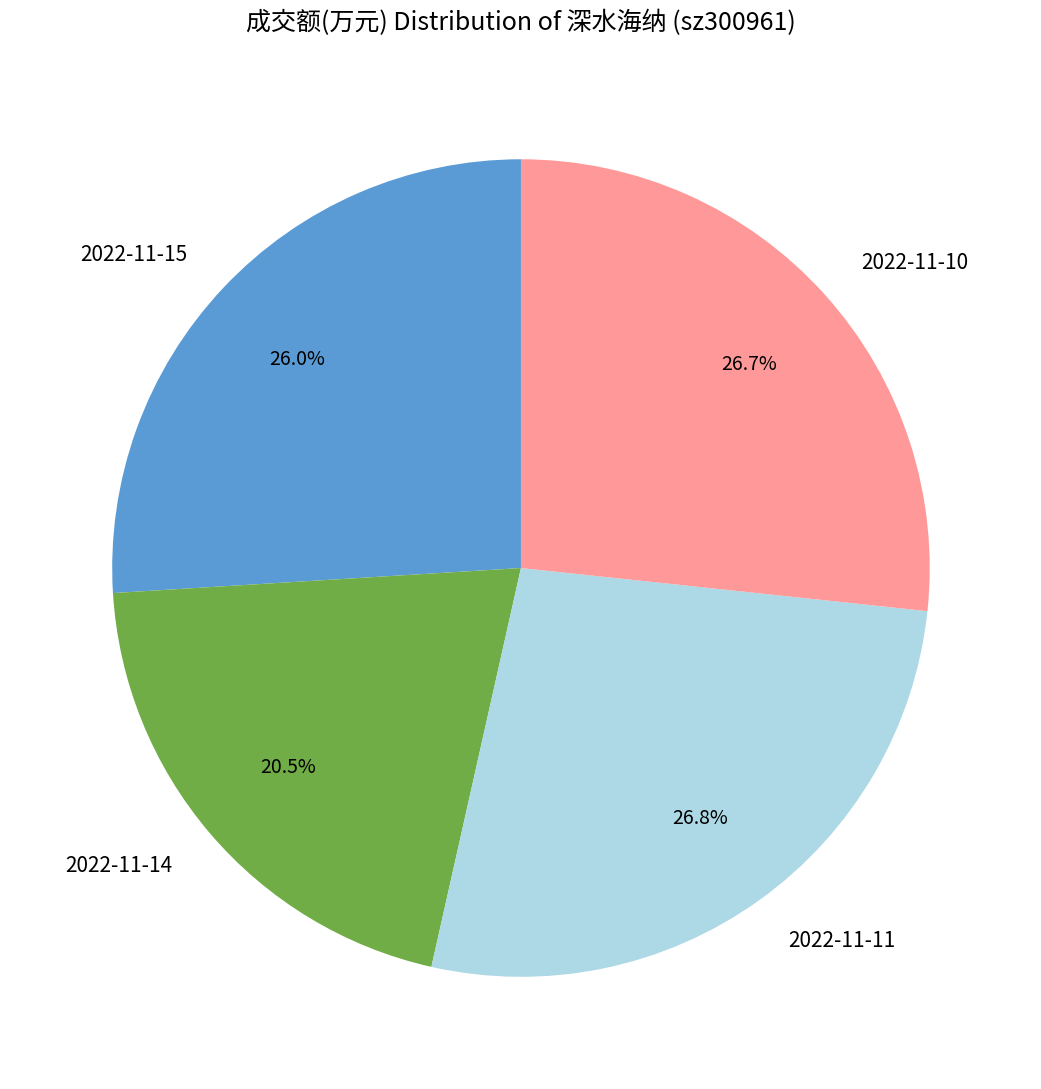

Which has a higher value, 2022-11-14 or 2022-11-11?

2022-11-11